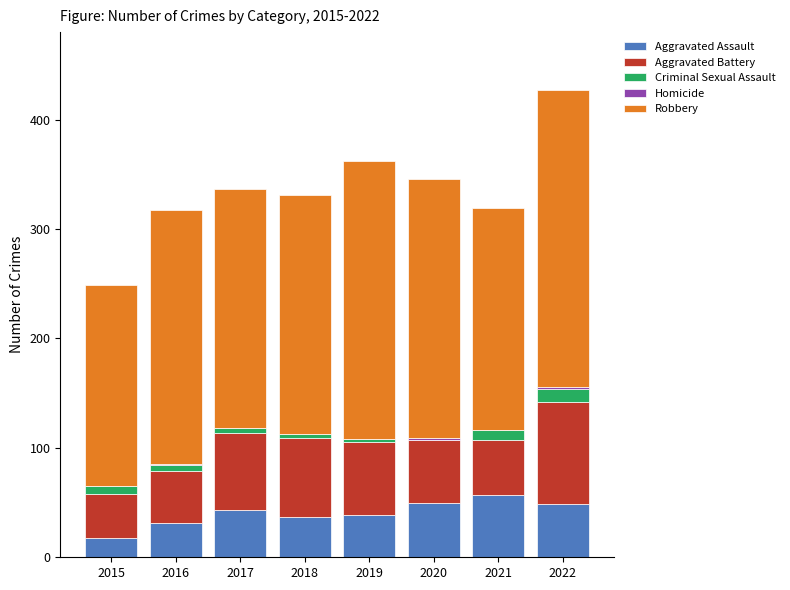

At which category is the sum across all series the highest?

2022